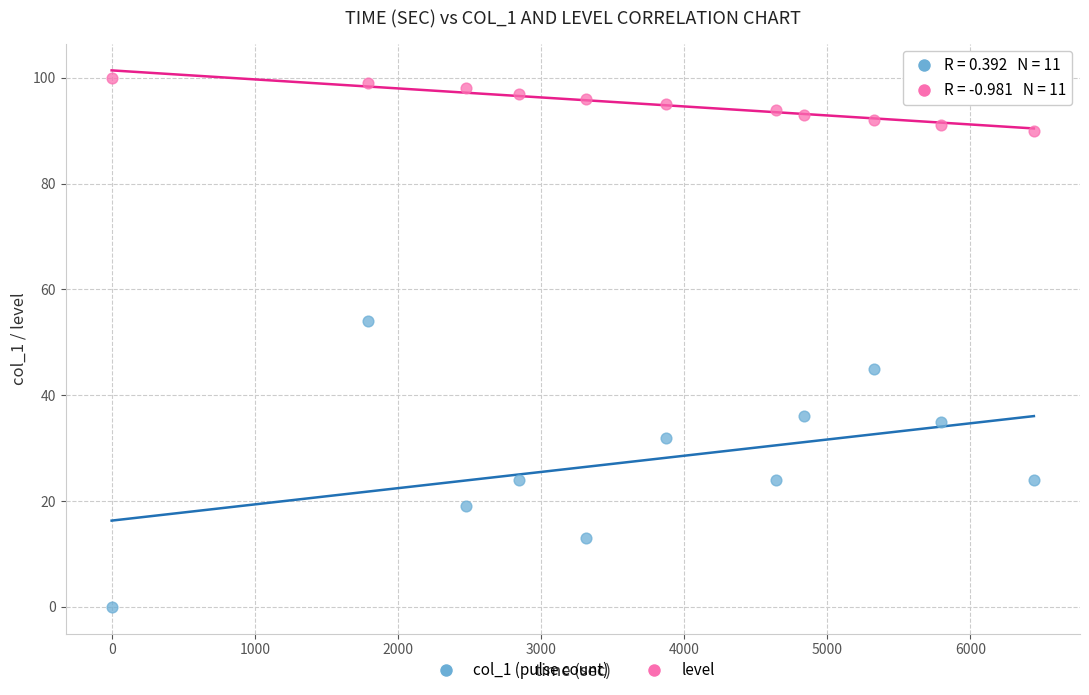

Across all data points, what is the range of X values (max minus min)?

6444